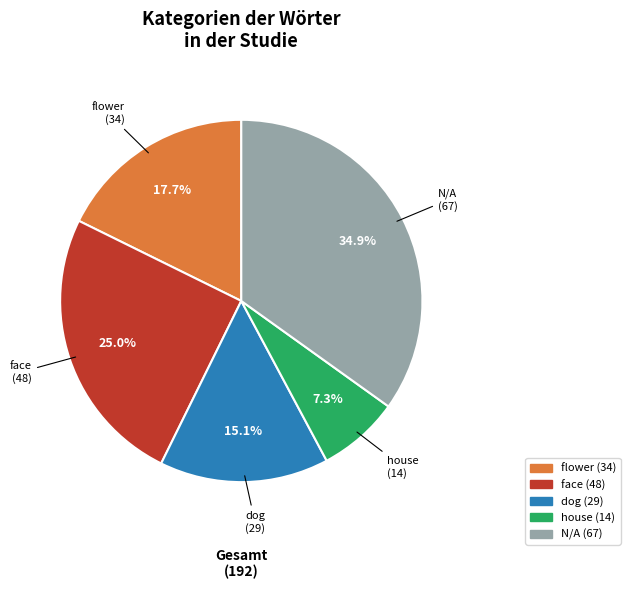

Does any single category account for the majority?

No